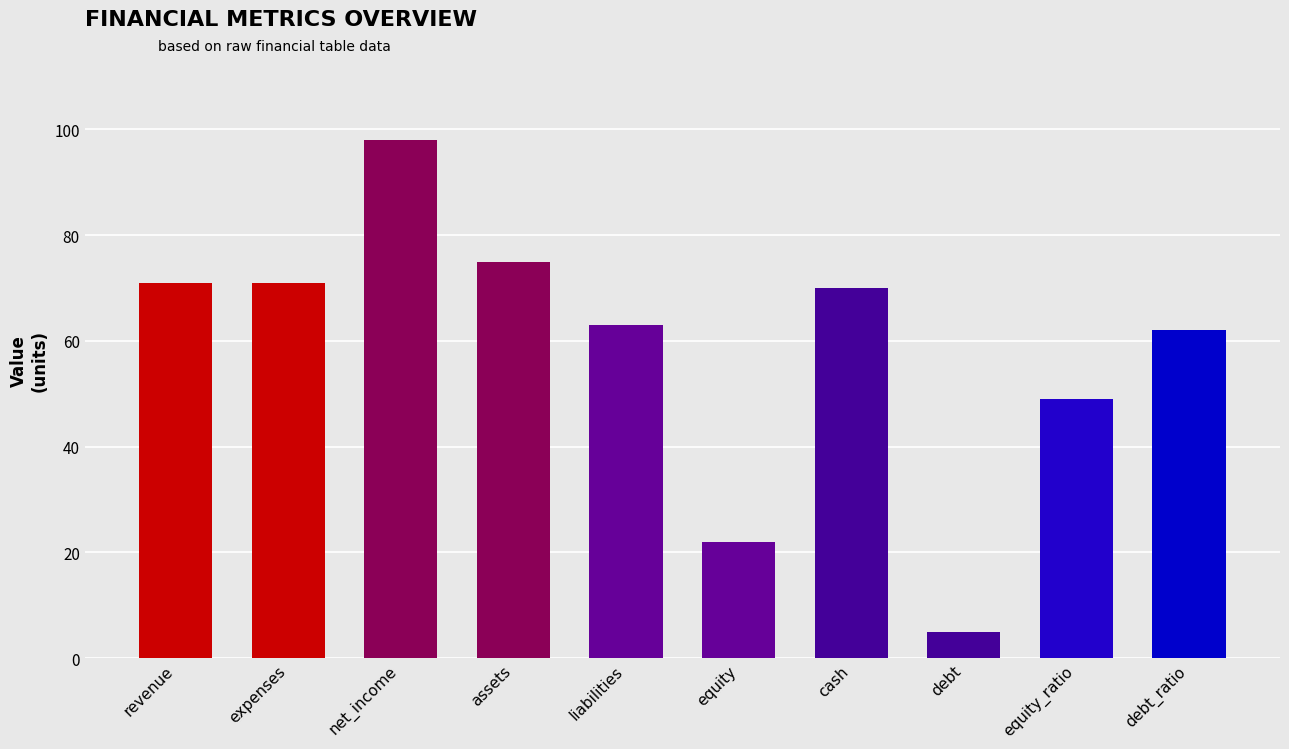

Where is the data nearest to the value 51?

equity_ratio